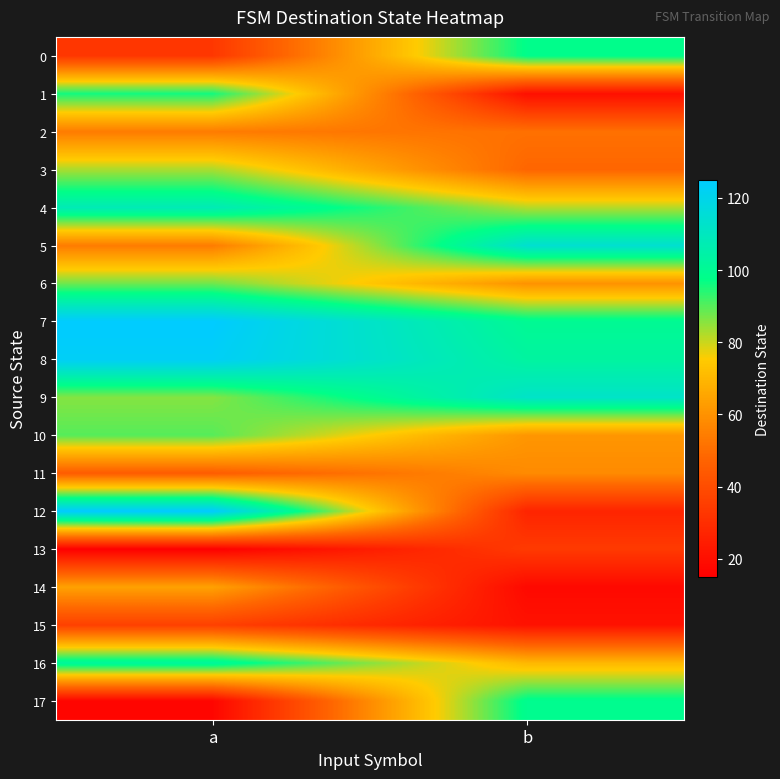

Reading right to left, extract all data points from this chart.

0: b=98	a=33
1: b=20	a=96
2: b=51	a=54
3: b=48	a=83
4: b=82	a=108
5: b=114	a=54
6: b=60	a=88
7: b=100	a=125
8: b=103	a=123
9: b=112	a=86
10: b=61	a=90
11: b=58	a=45
12: b=27	a=125
13: b=34	a=15
14: b=18	a=64
15: b=21	a=36
16: b=70	a=102
17: b=99	a=17